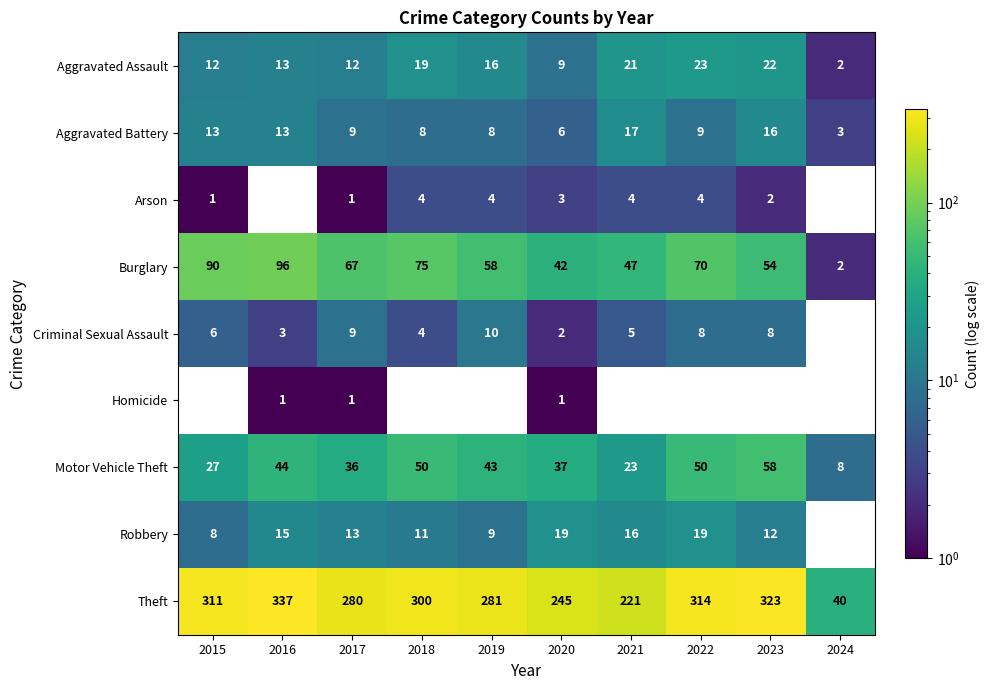

What is the minimum value shown in the chart?

1.0